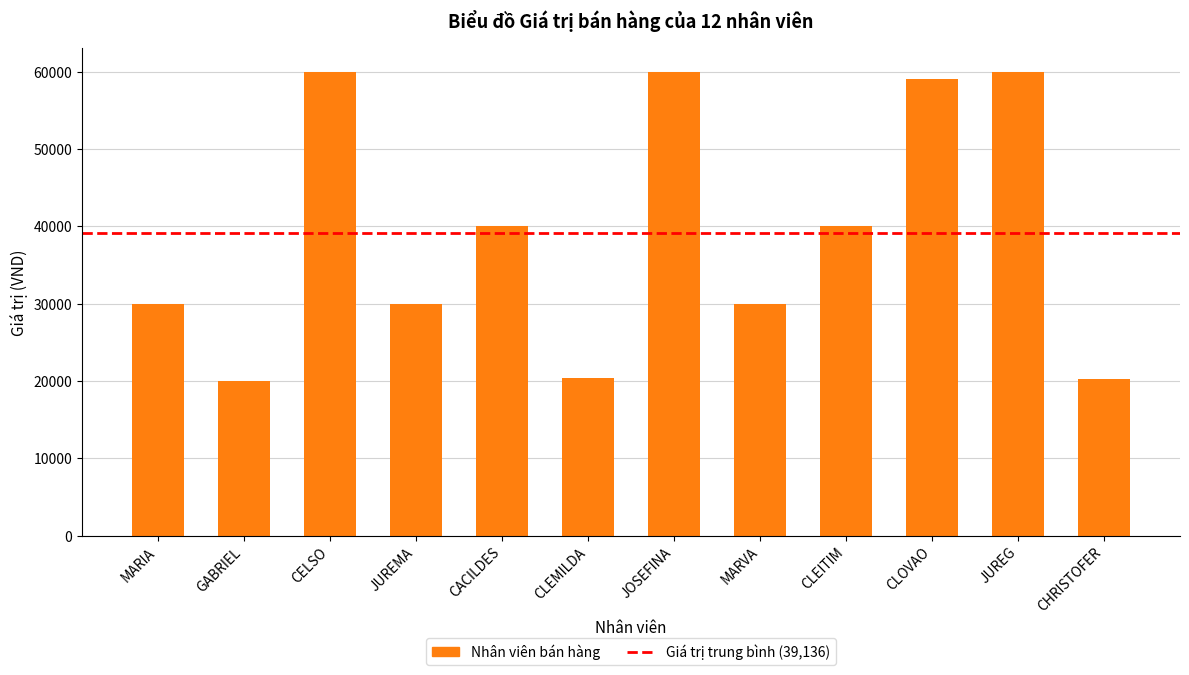

What is the label of the 2nd bar from the right?

JUREG